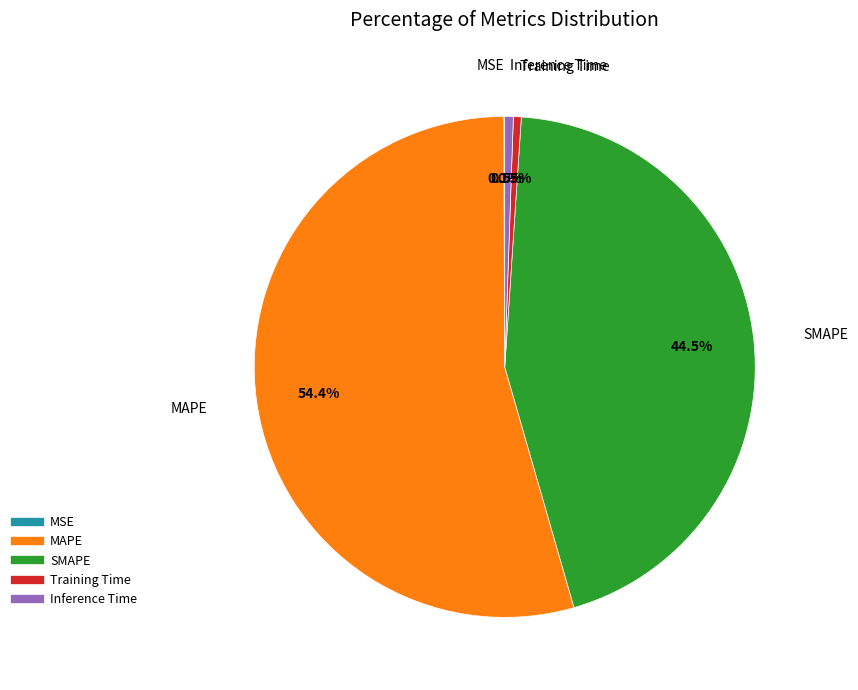

To the nearest percent, what is the average slice percentage?

20%